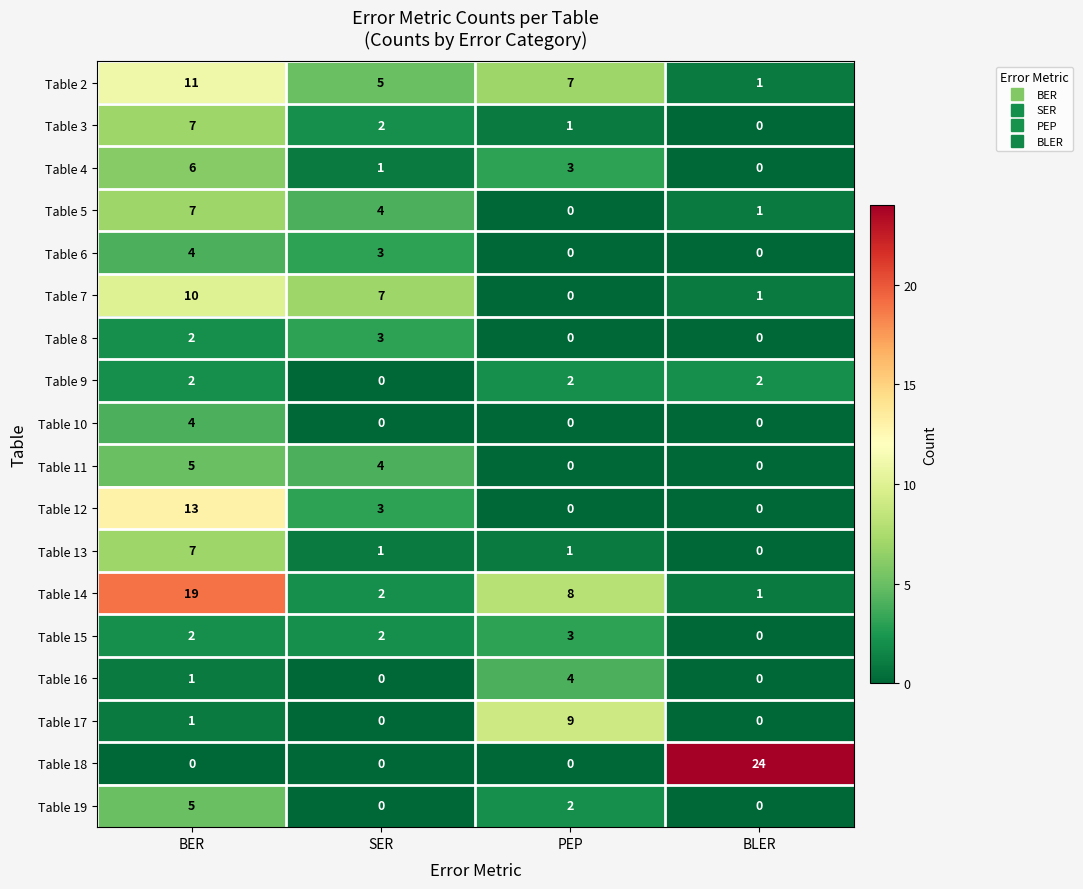

What is the difference between the Table 12 values at PEP and SER?

3